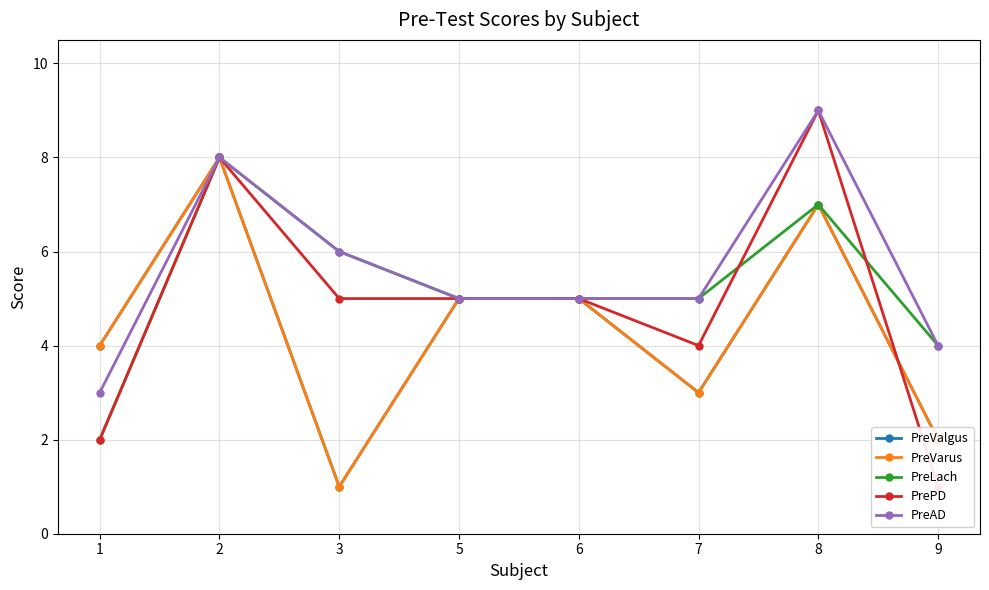

At which label does PreLach first exceed 5?

2